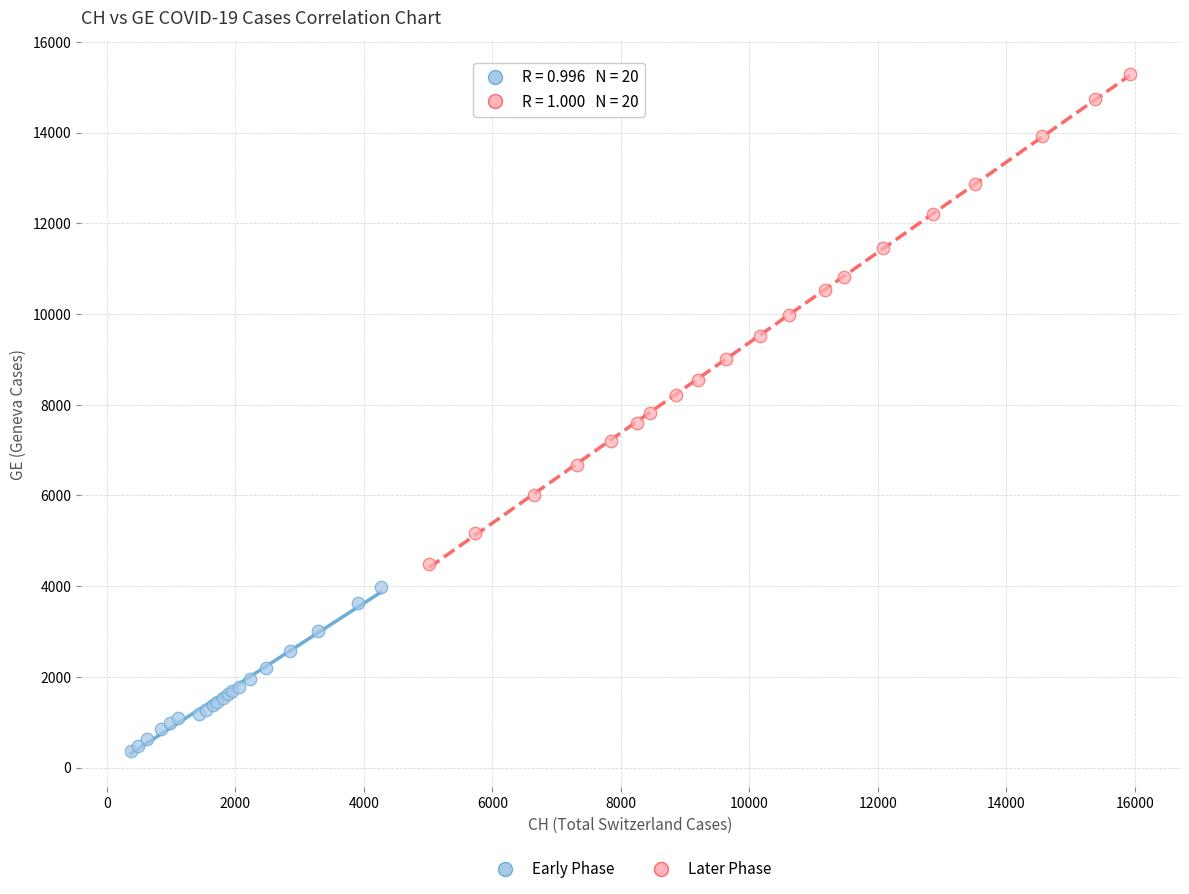

Which series contains the highest Y value?

Later Phase